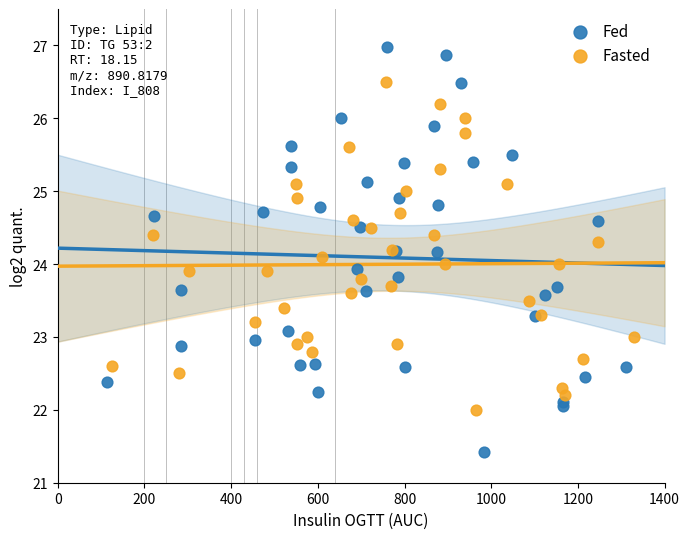

What are all the series names shown in the legend?

Fed, Fasted